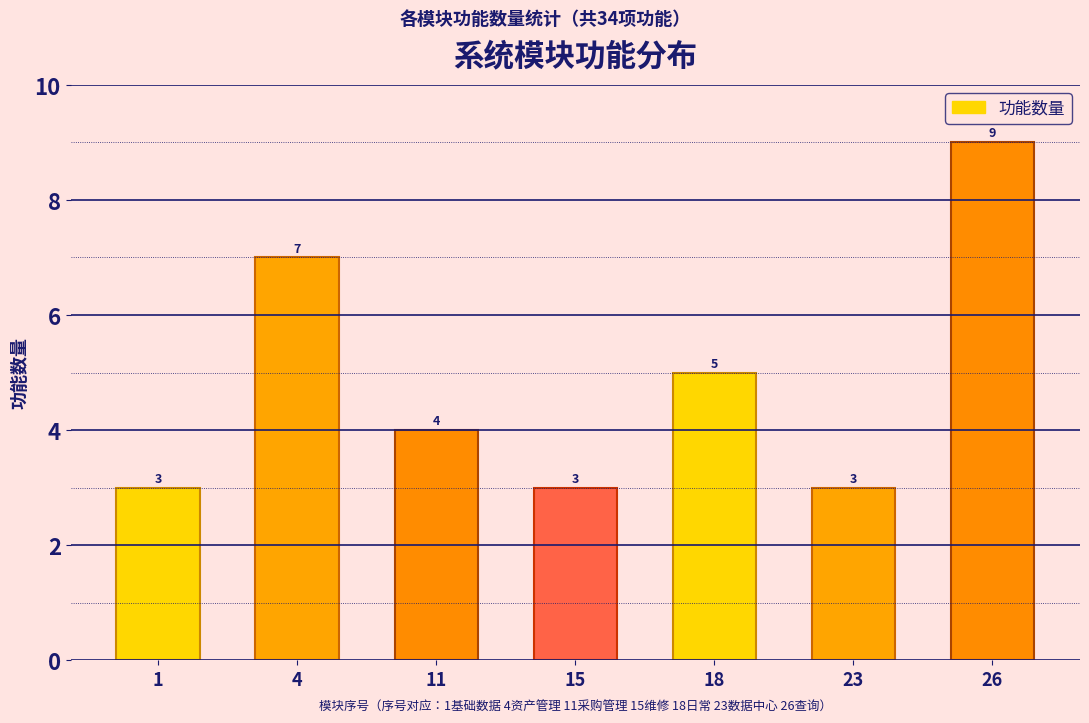

Reading left to right, list all the values displayed in this chart.

1=3	4=7	11=4	15=3	18=5	23=3	26=9